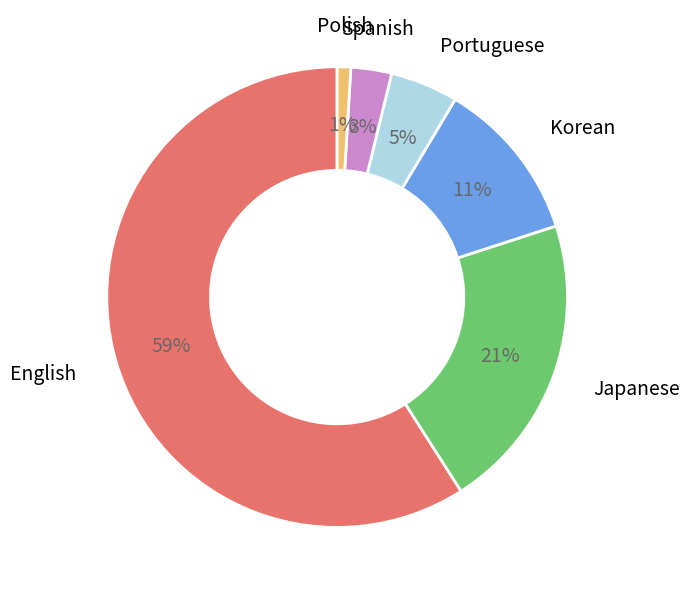

Count the number of slices in the pie.

6